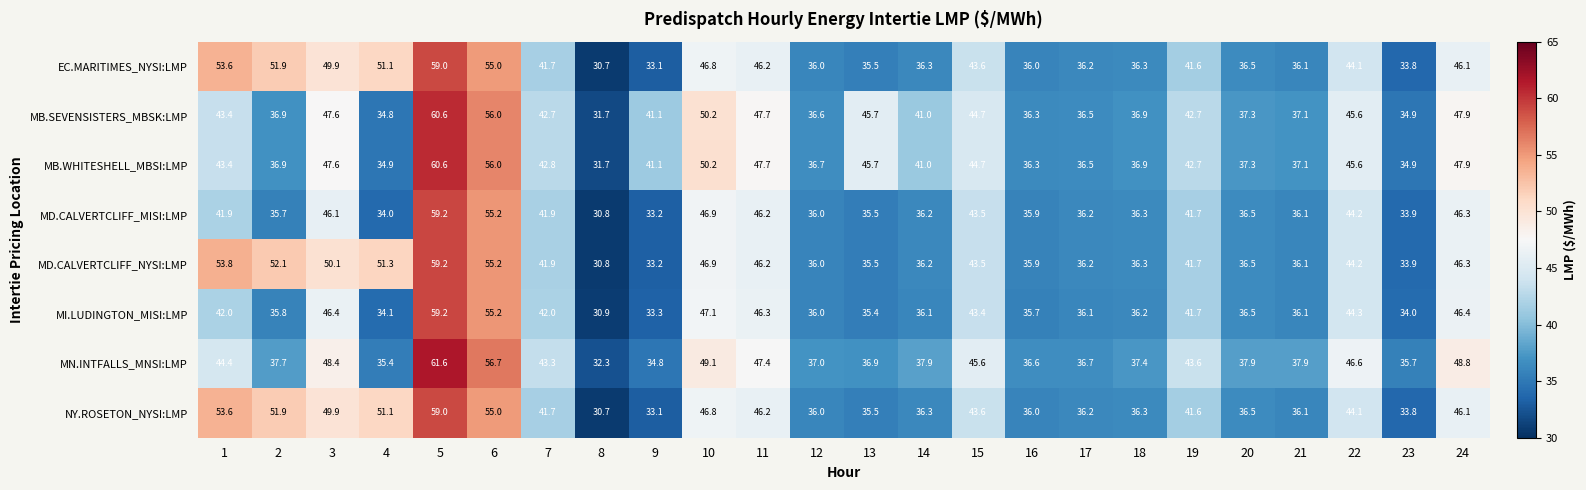

At which category is the sum across all series the highest?

5